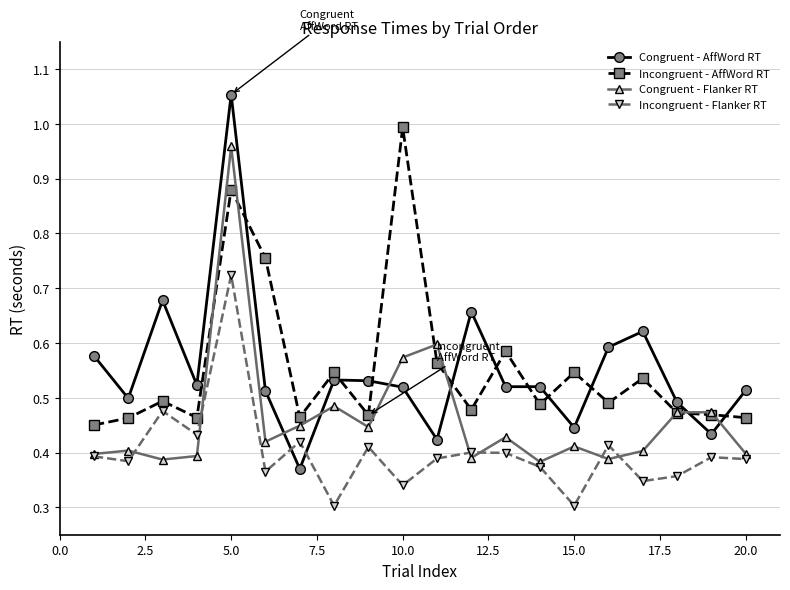

What is the sum of all Congruent - AffWord RT values?

11.0